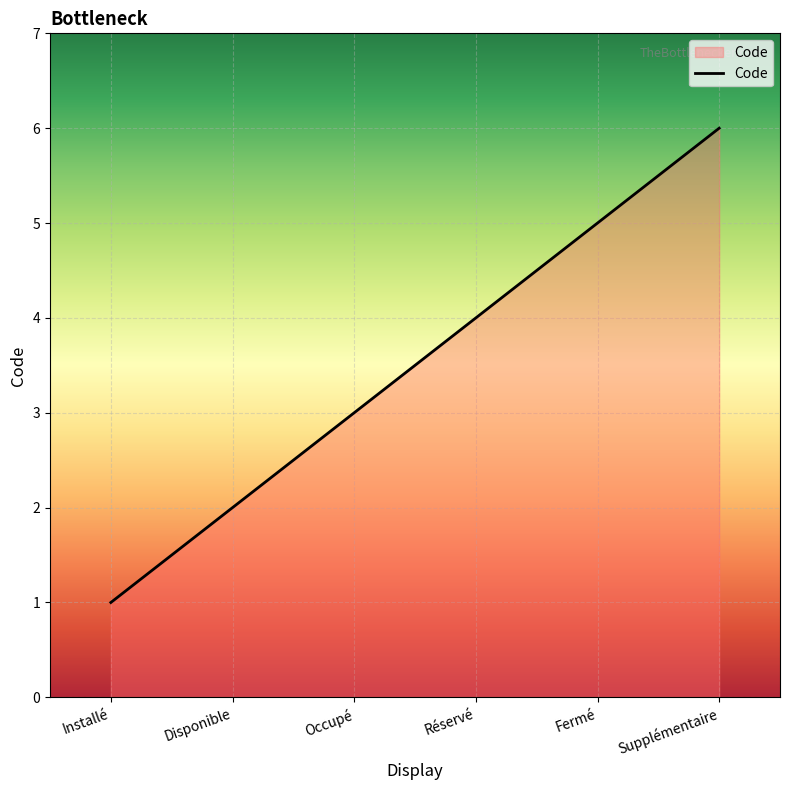

Reading left to right, extract all data points from this chart.

Installé=1	Disponible=2	Occupé=3	Réservé=4	Fermé=5	Supplémentaire=6